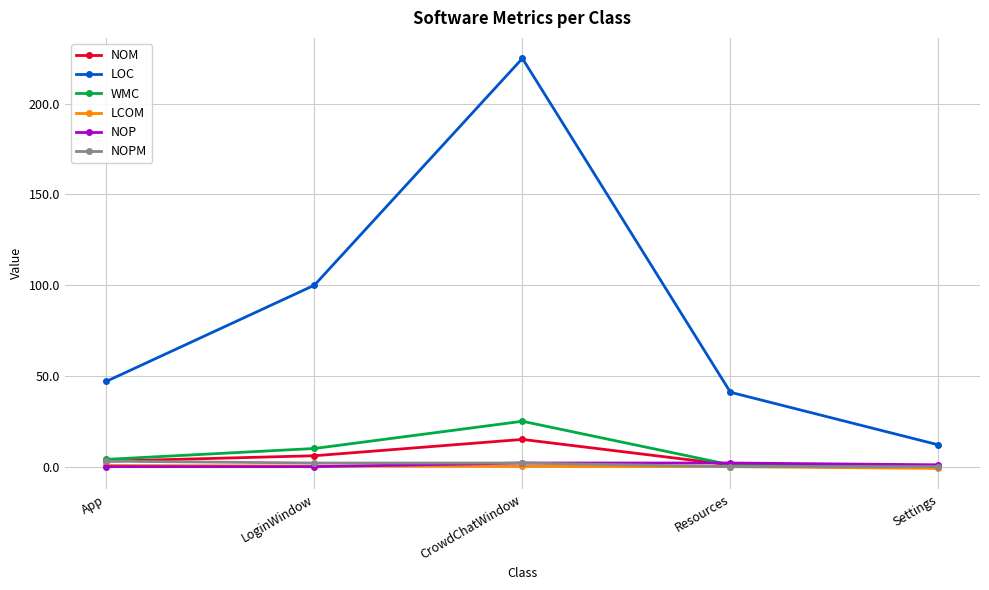

True or false: LOC and NOP cross at least once.

False